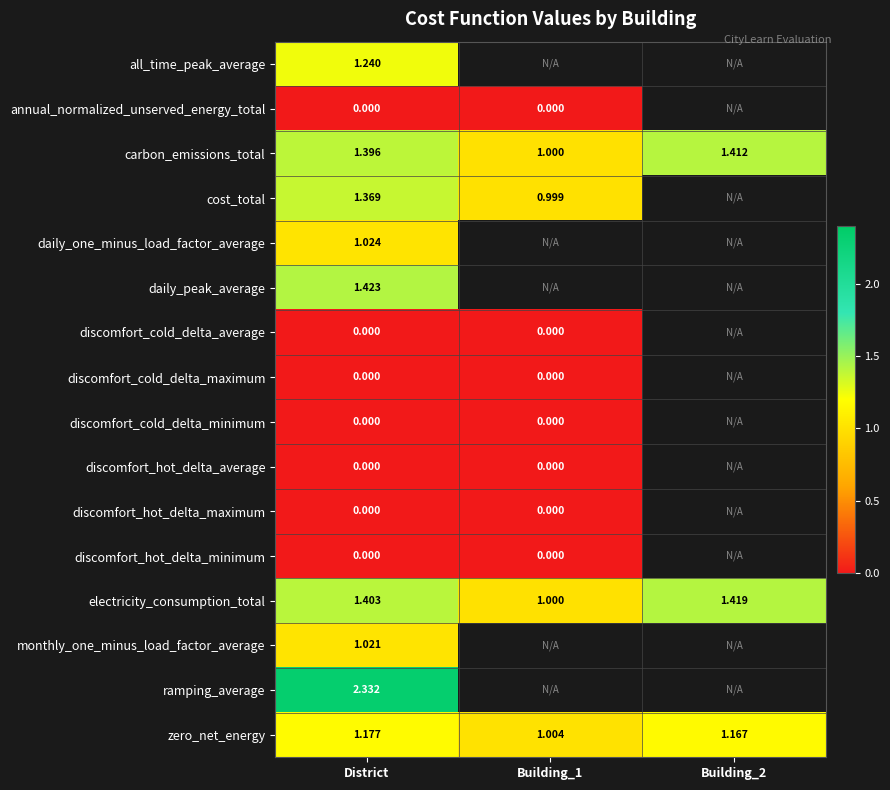

Is the value of electricity_consumption_total at District greater than the value of discomfort_hot_delta_minimum at Building_1?

Yes